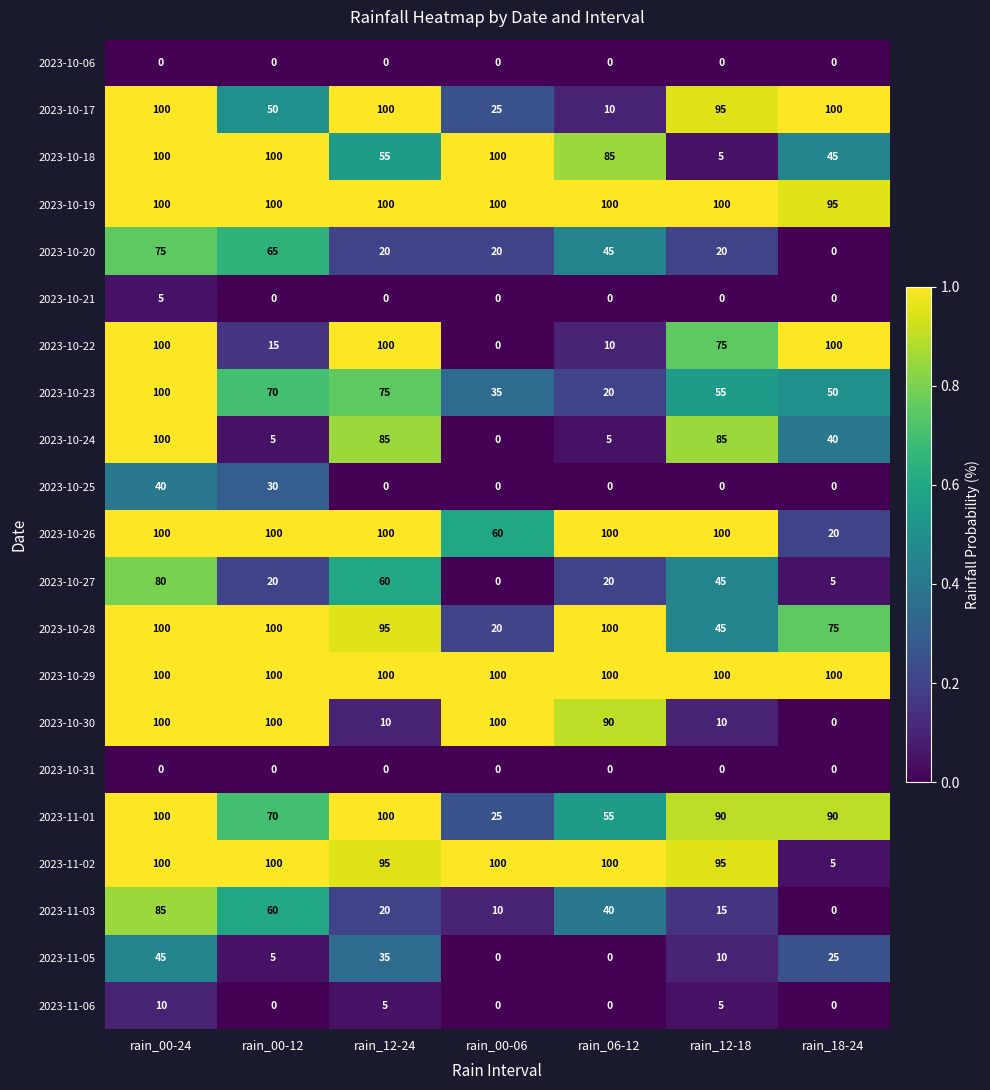

At which label does 2023-11-02 reach its minimum?

rain_18-24